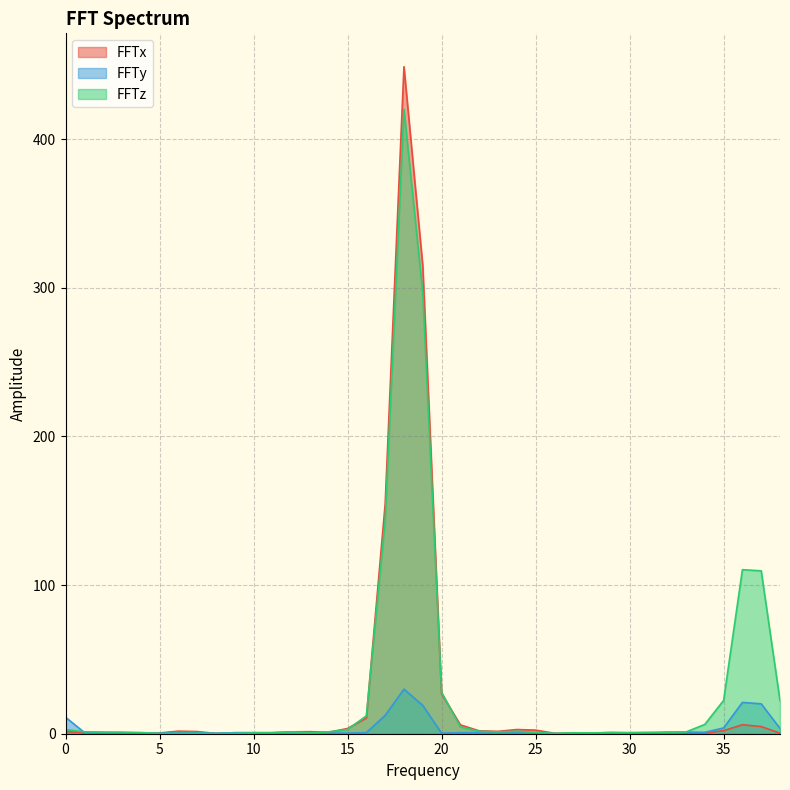

At which label does FFTy reach its peak?

18